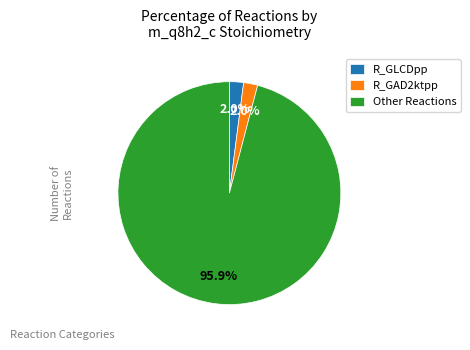

How many slices are in this pie chart?

3